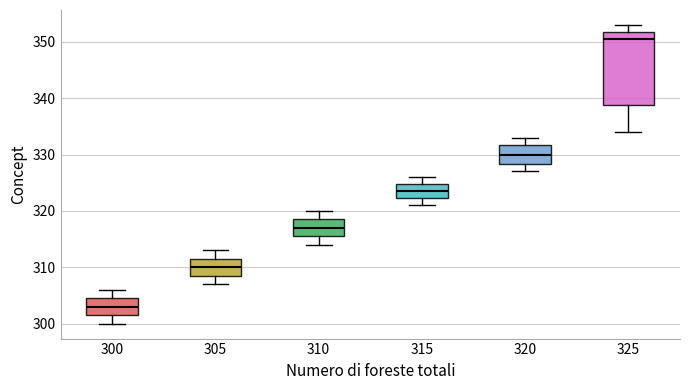

Which box is the tallest, from its lower edge to its upper edge?

325